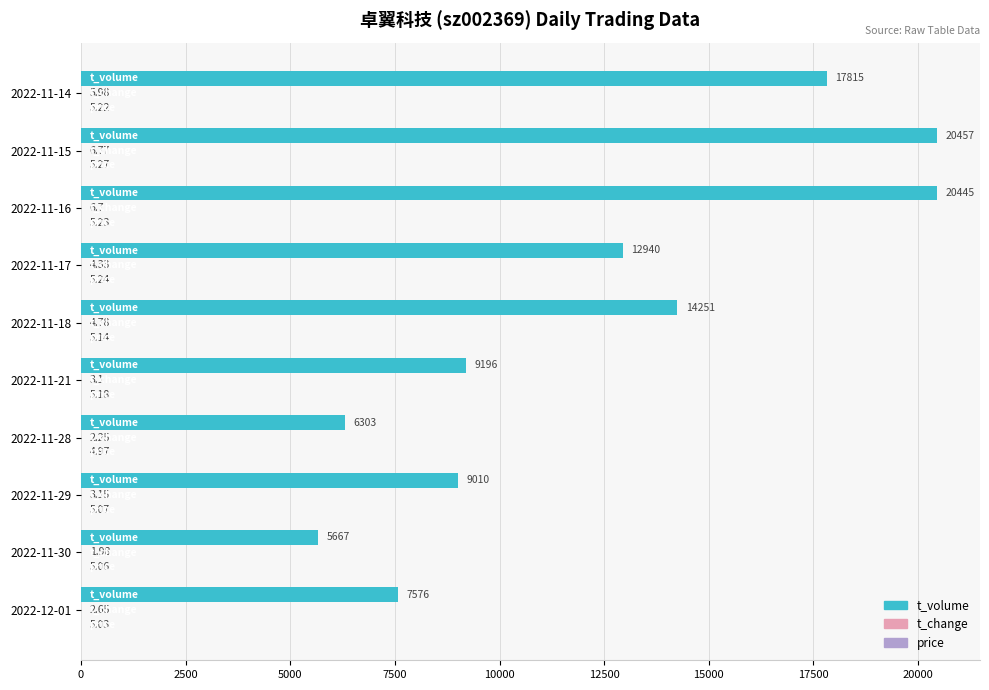

Which series has the largest total across all categories?

t_volume